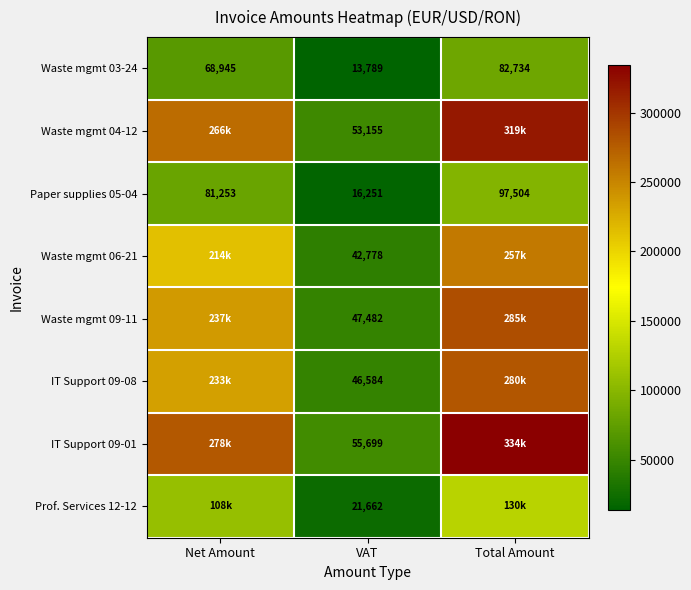

Where is Waste mgmt 03-24 nearest to the value 48261?

Net Amount